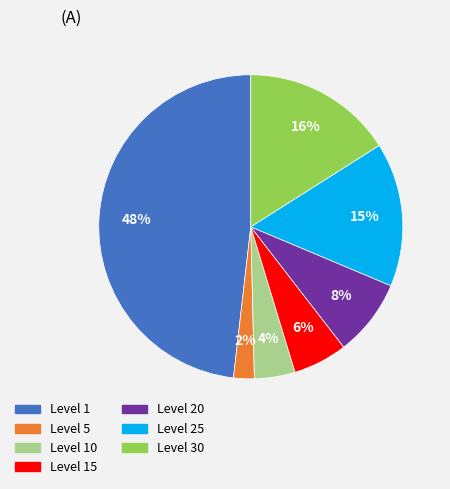

To the nearest percent, what is the difference between the largest and smallest slice percentages?

46%